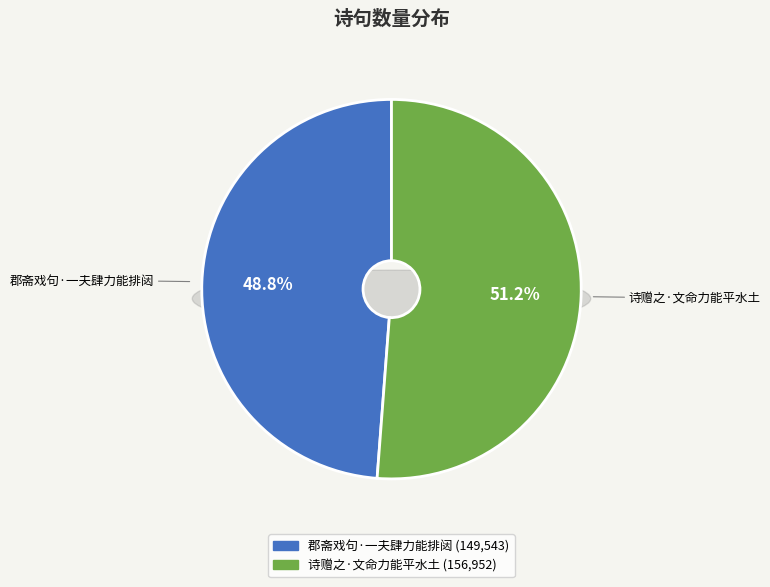

Approximately how many times larger is the value at 郡斋戏句·一夫肆力能排闼 compared to 诗赠之·文命力能平水土?

1.0